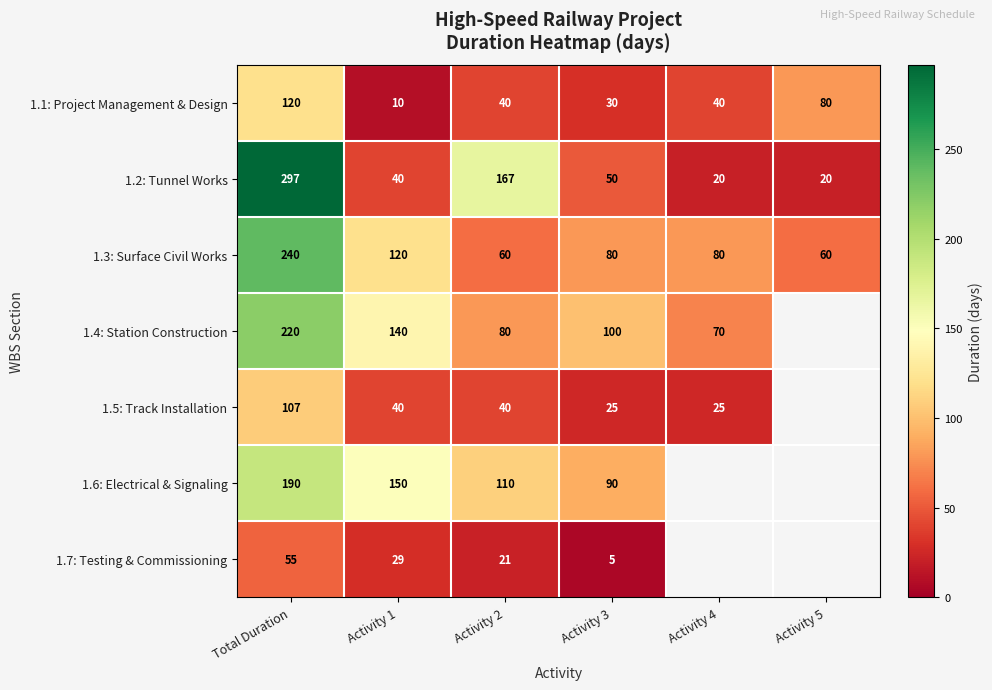

Count the number of data series in this chart.

7